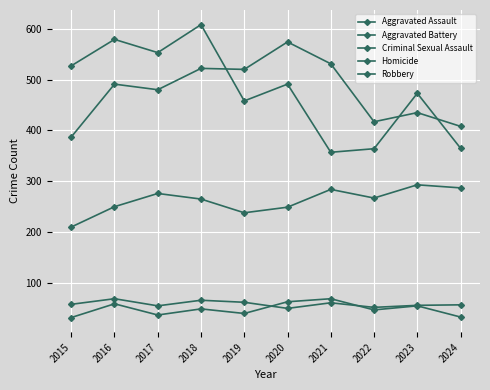

How many values in the Robbery series are below 491?

5